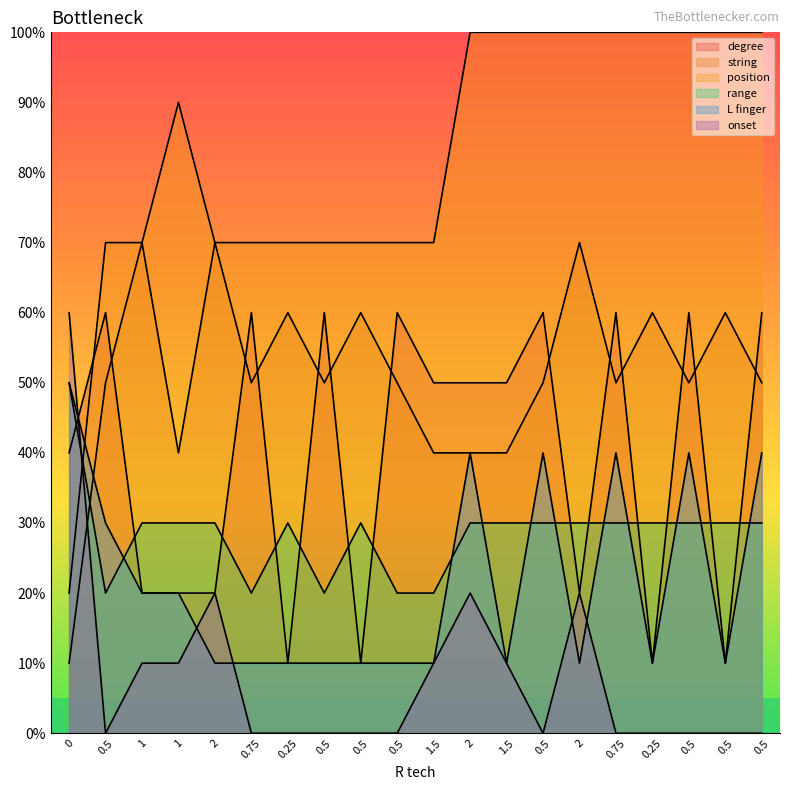

True or false: range has a value of 30 at 1.

True